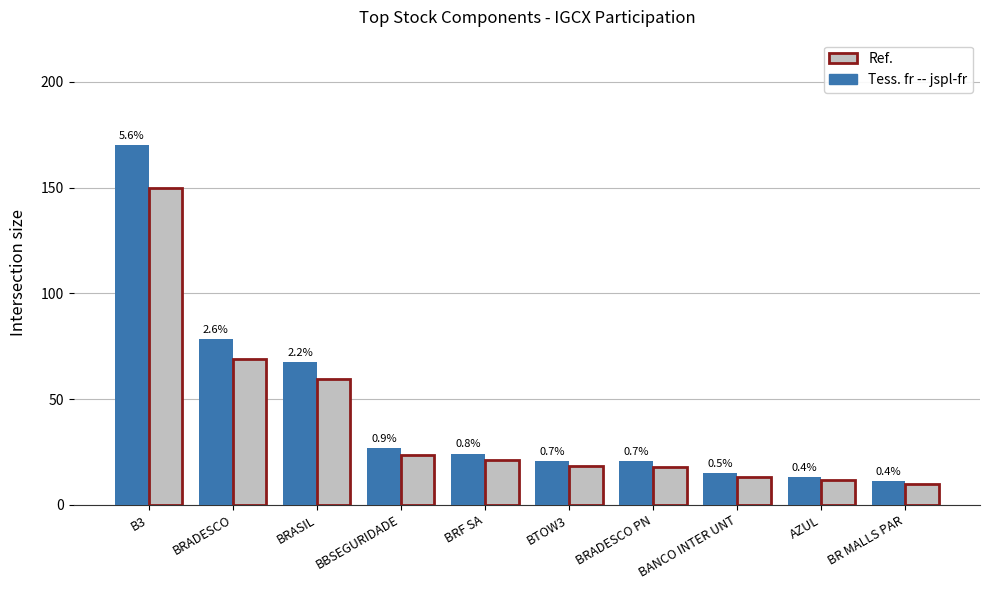

What are all the series names shown in the legend?

Ref., Tess. fr -- jspl-fr